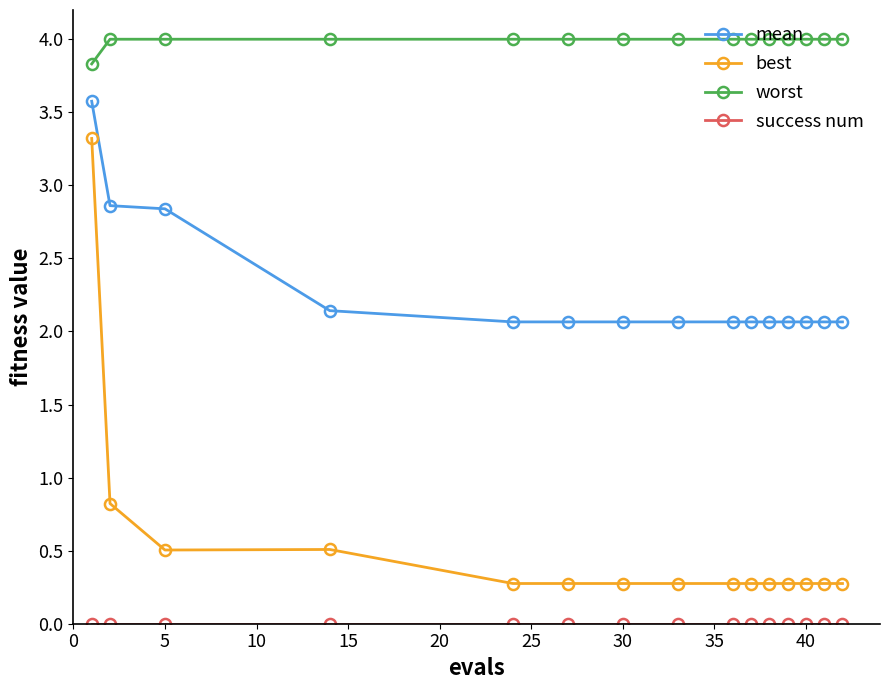

At how many categories does at least one series exceed 3?

15